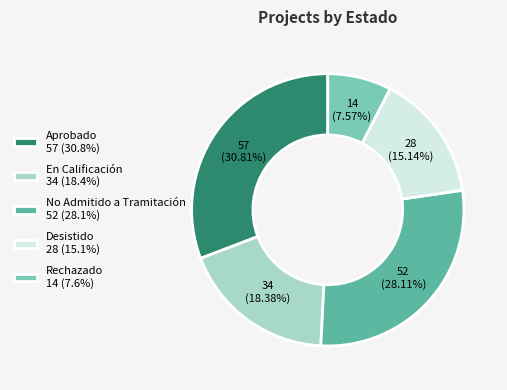

Approximately how many times larger is the value at Rechazado 14 (7.6%) compared to En Calificación 34 (18.4%)?

0.4